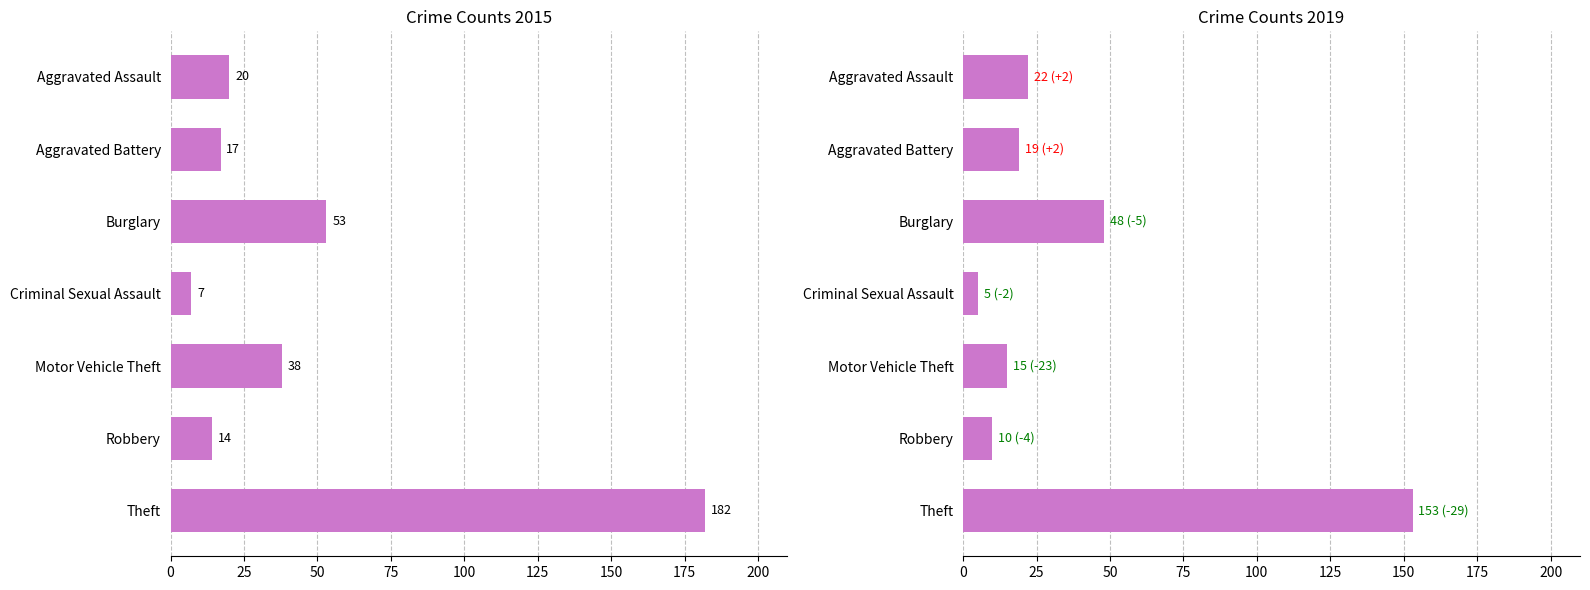

Is it true that 2015 equals 7 at Criminal Sexual Assault?

True